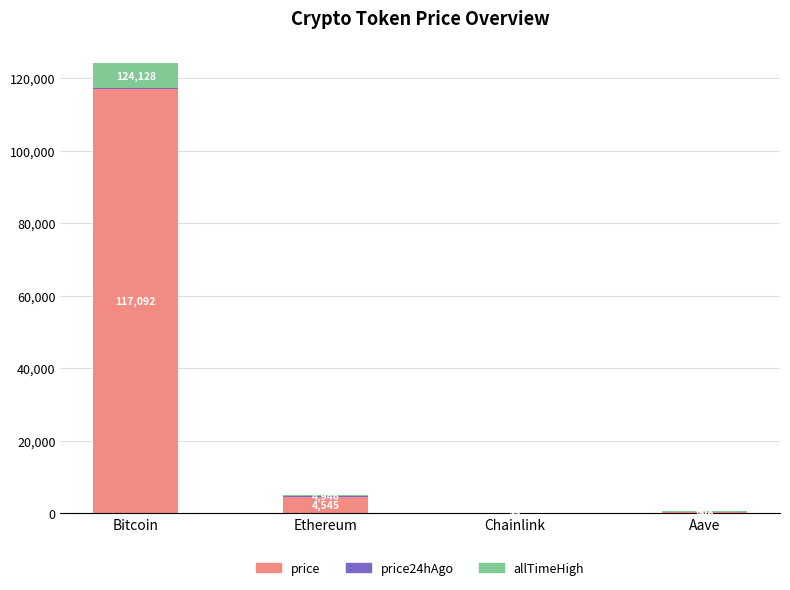

Which series changed the most between Ethereum and Aave?

price